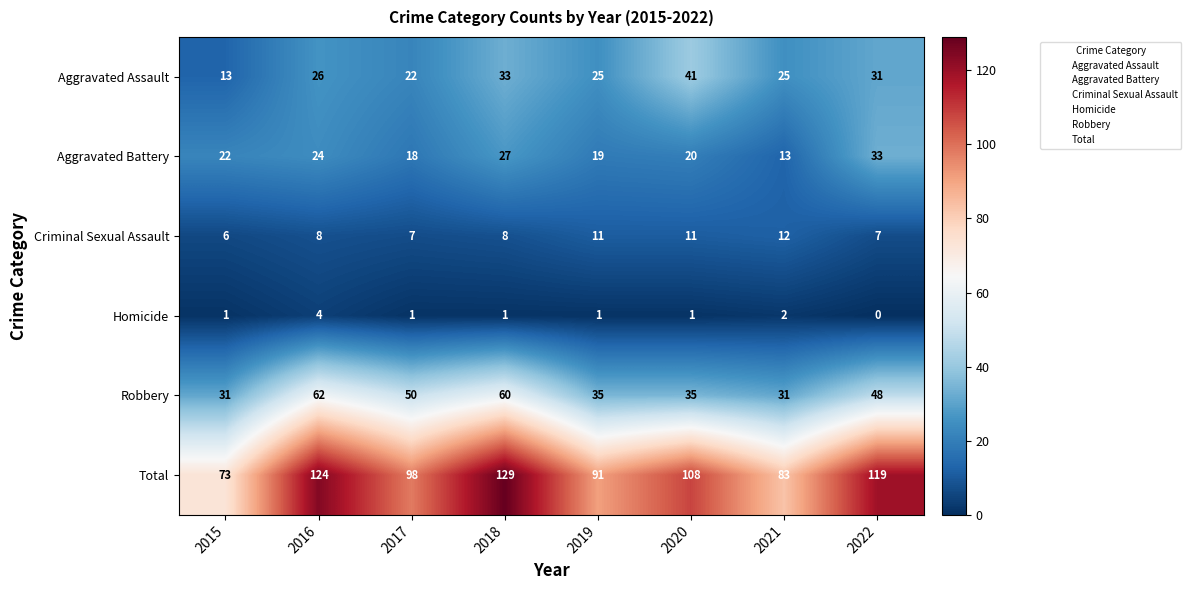

At which category is the sum across all series the highest?

2018